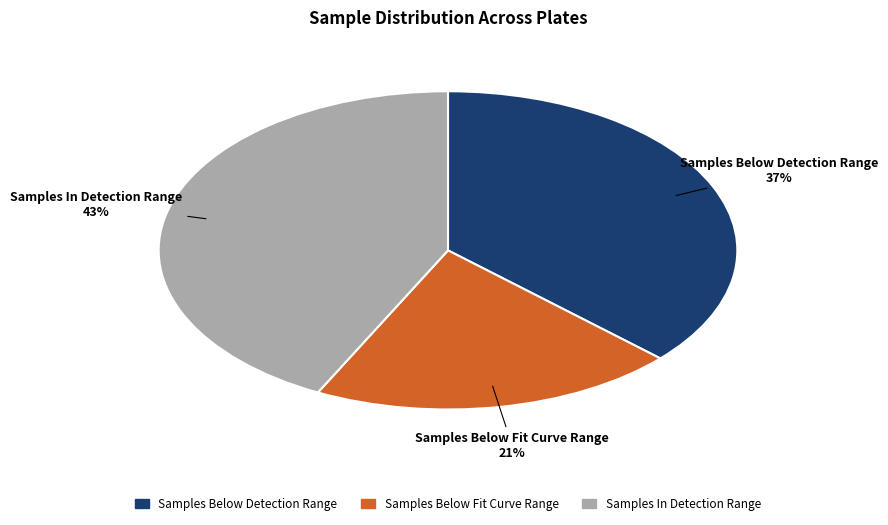

To the nearest percent, what is the average slice percentage?

33%